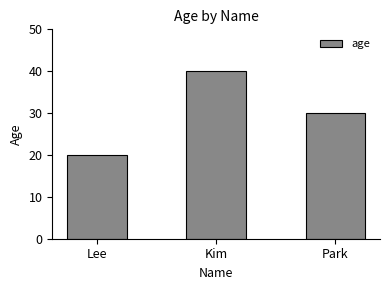

Is it true that the value at Kim is 40?

True